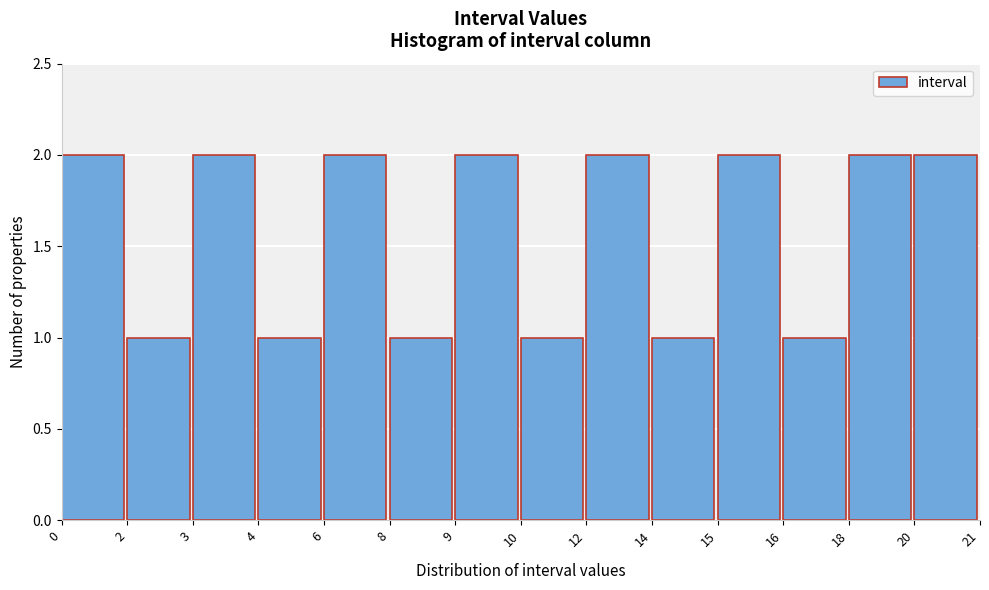

Reading left to right, transcribe all the data shown in this chart.

0=2	2=1	3=2	4=1	6=2	8=1	9=2	10=1	12=2	14=1	15=2	16=1	18=2	20=2